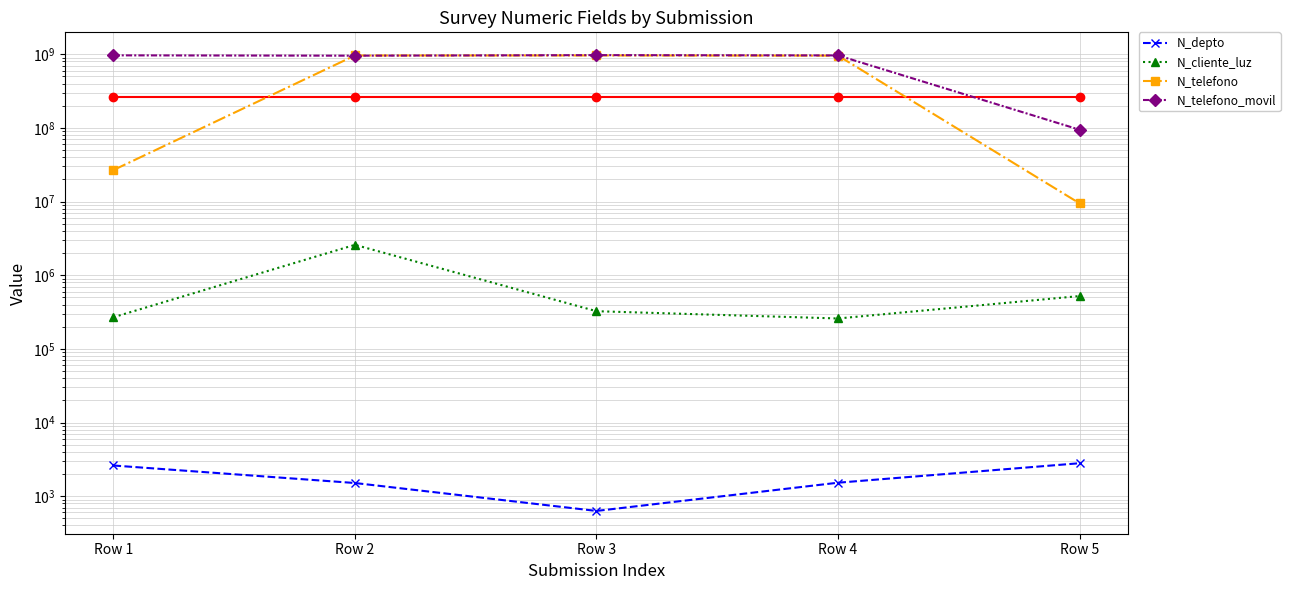

Is the value of N_telefono at Row 1 greater than the value of N_cliente_luz at Row 3?

Yes